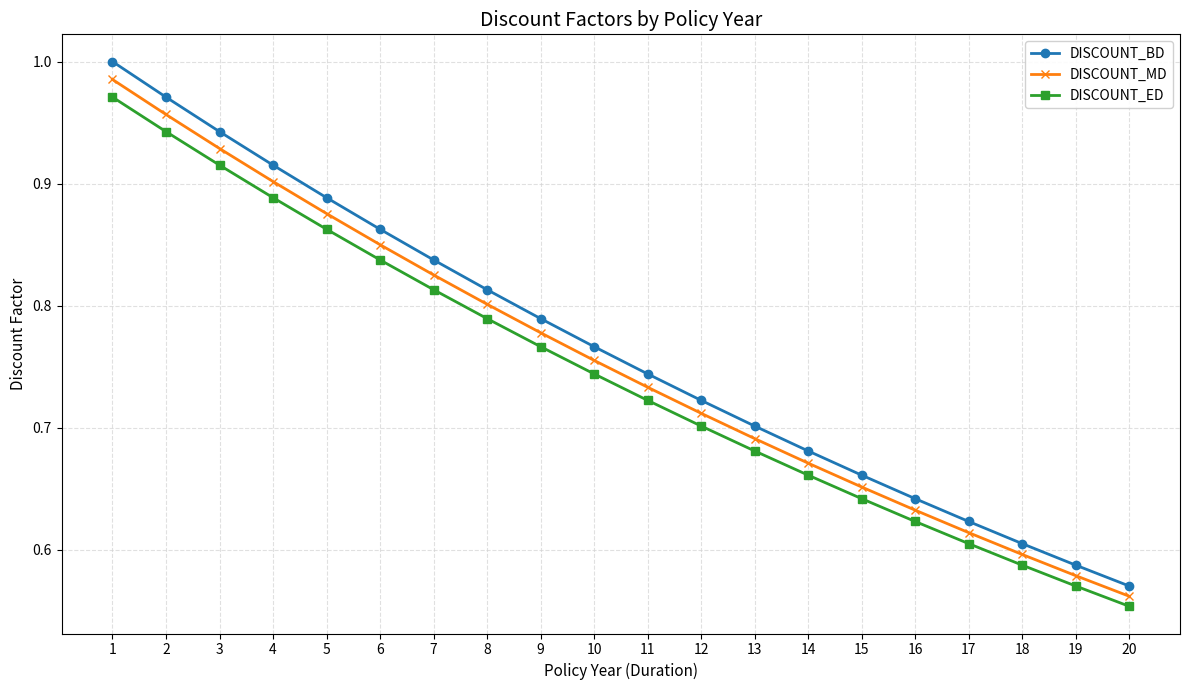

At how many categories does at least one series exceed 0?

20